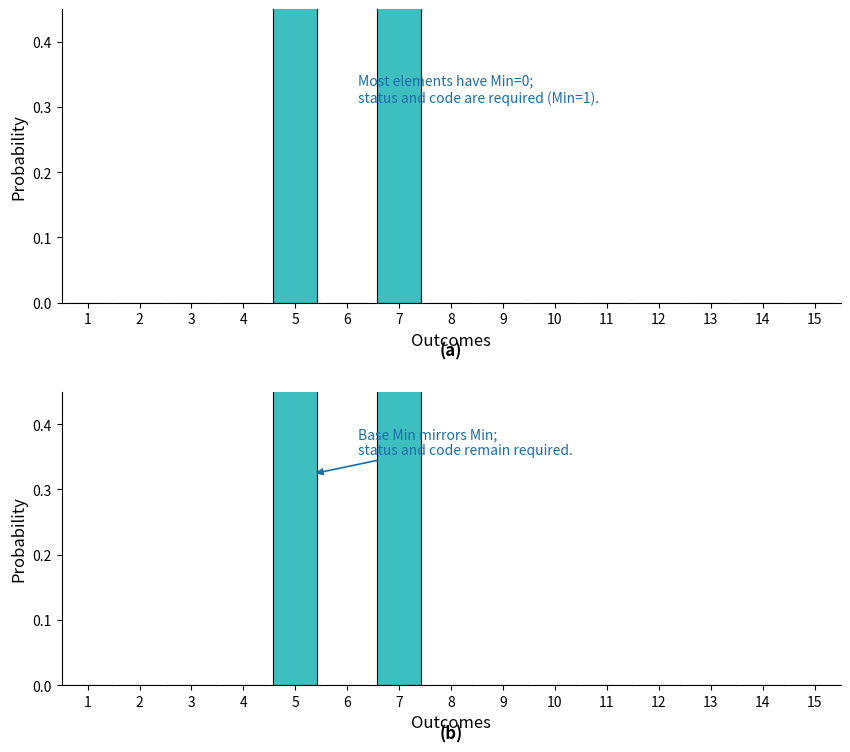

The Min series shows 0.0 at 2. True or false?

True